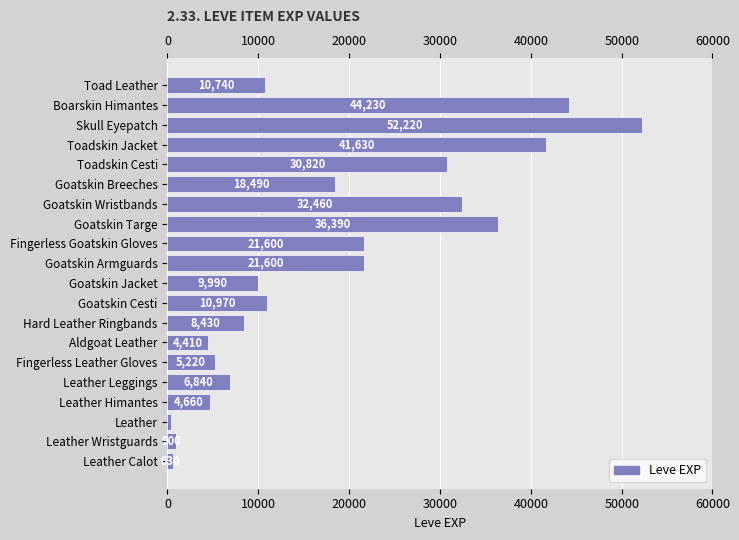

What is the difference between the second highest and second lowest values?

43600